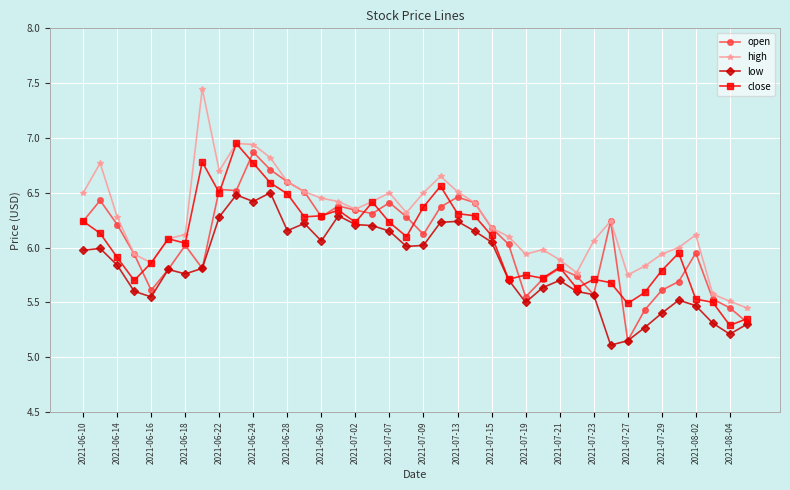

Which series has the largest total across all categories?

high